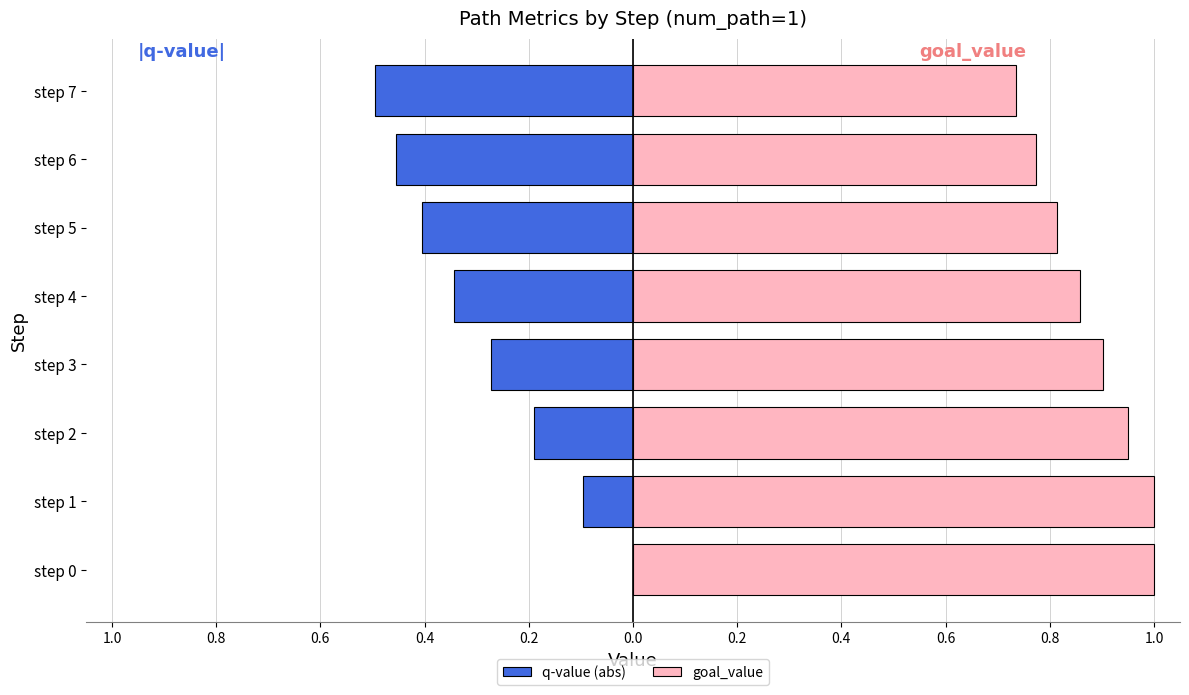

Which series has the largest range (max minus min)?

q-value (abs)